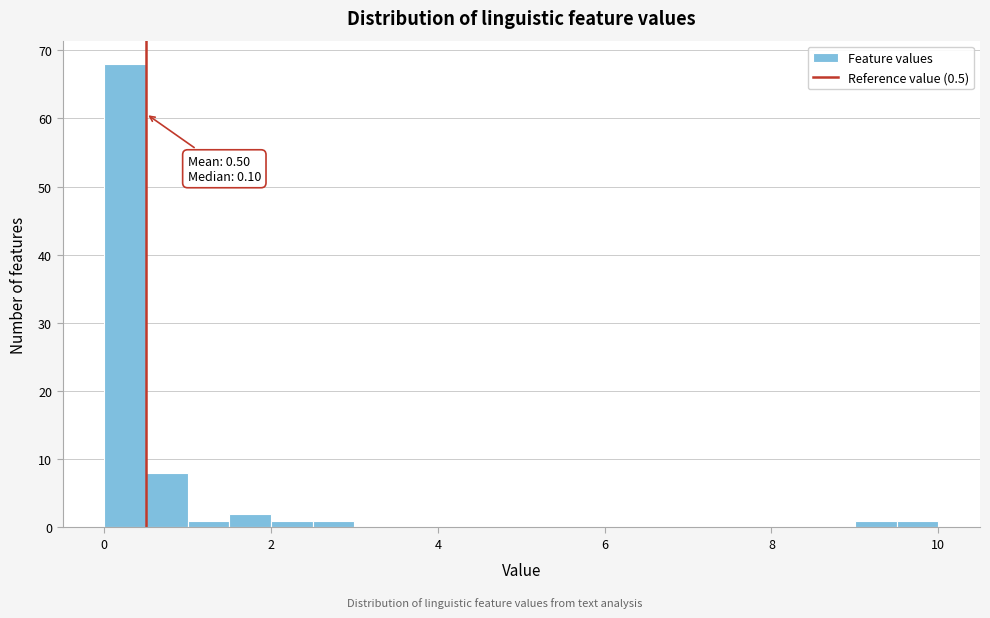

Read against the x-axis, roughly where is the centre of the tallest bar?

0.2